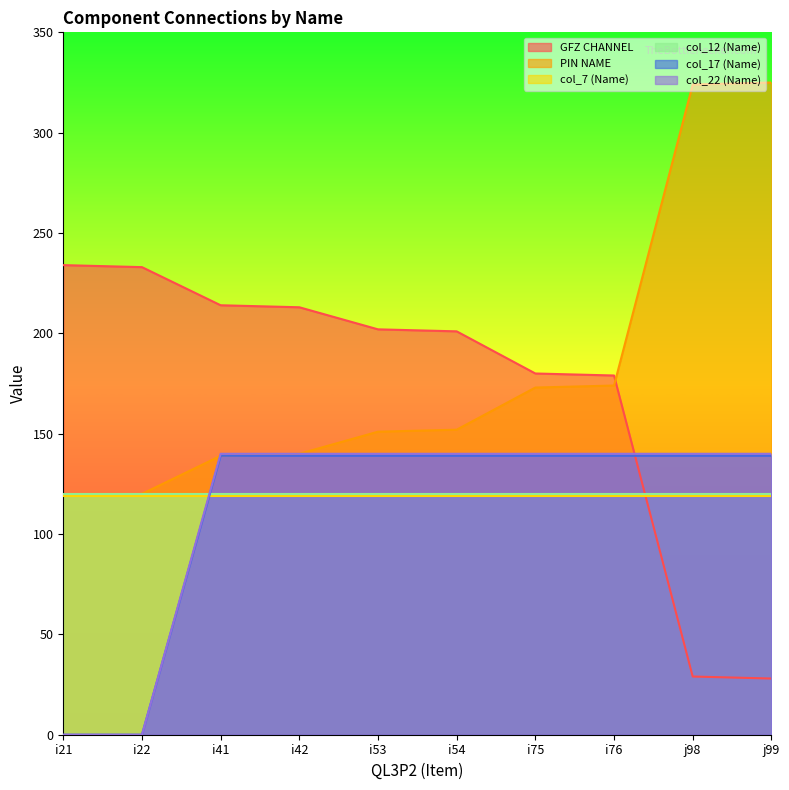

True or false: col_22 (Name) and col_17 (Name) intersect in this chart.

False